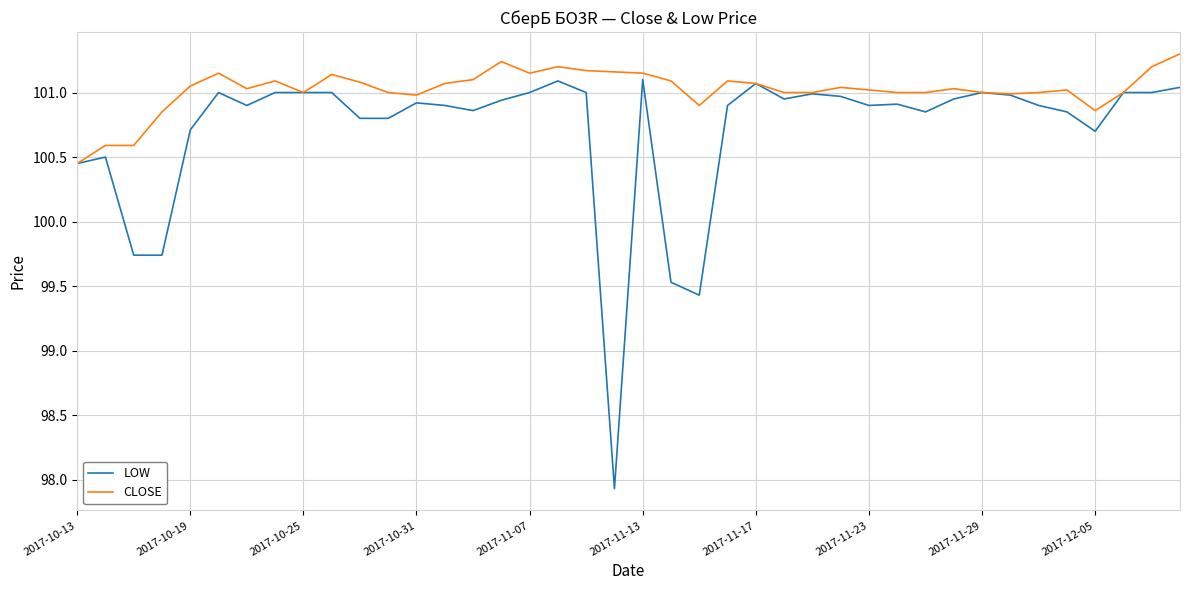

Is this an area chart (filled region under the line)?

No